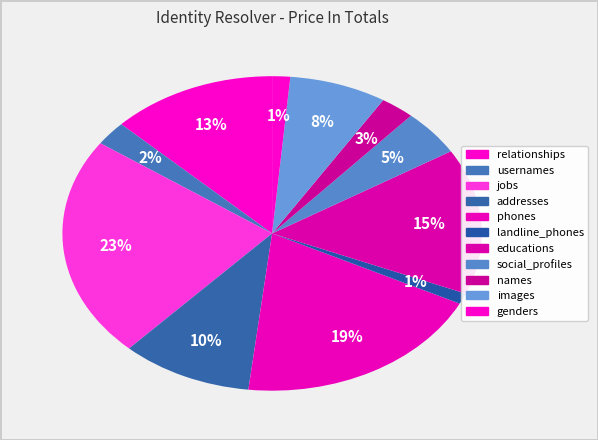

How many slices are in this pie chart?

11